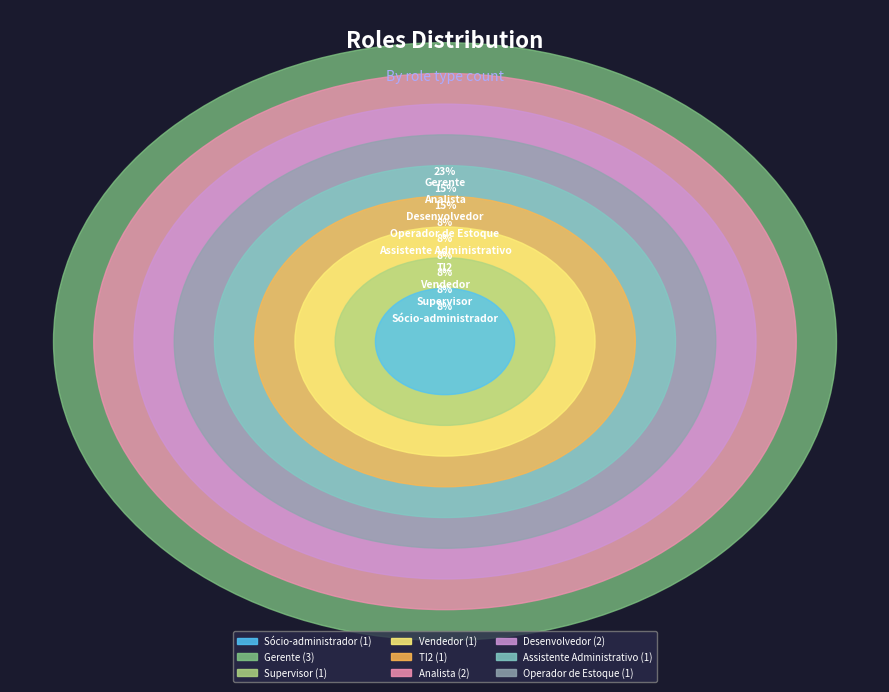

To the nearest percent, what is the difference between the largest and smallest slice percentages?

15%